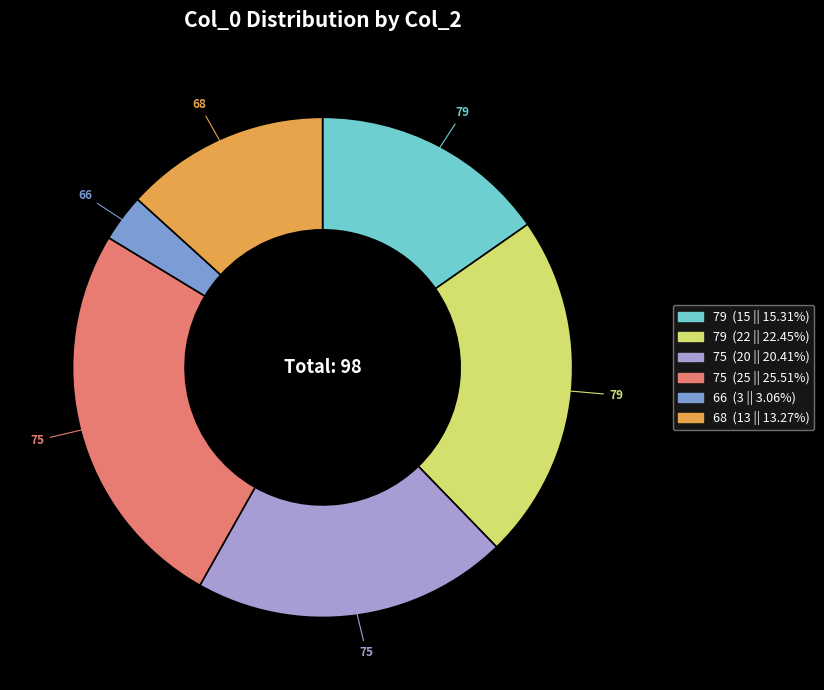

Is there any slice that represents more than half of the pie?

No